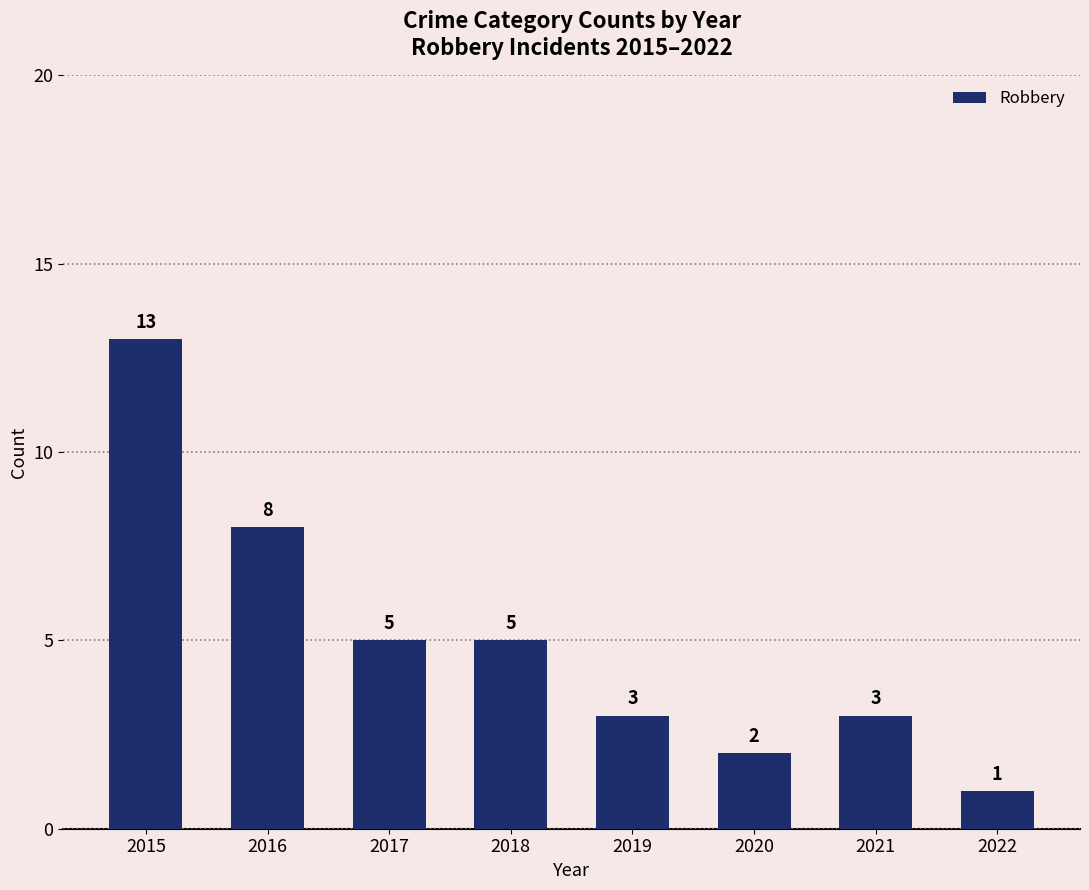

The chart shows a value of 1 at 2018. True or false?

False